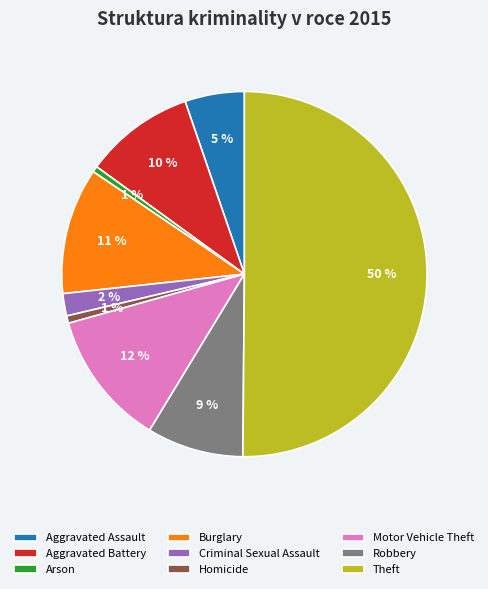

Is it true that Burglary is 6% of the pie?

False